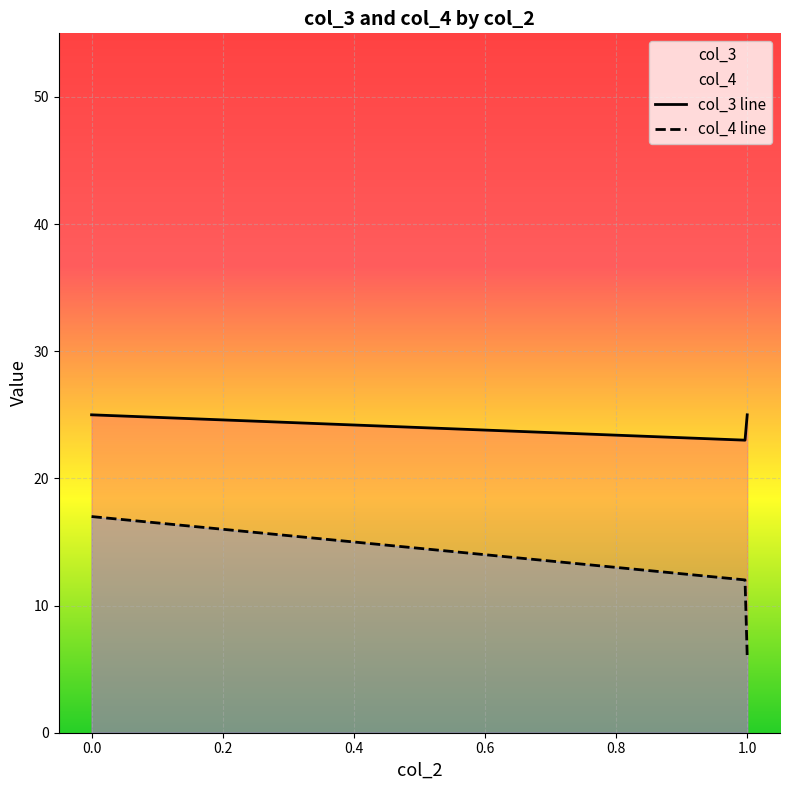

List the series in order of their peak value, highest first.

col_3 line, col_4 line